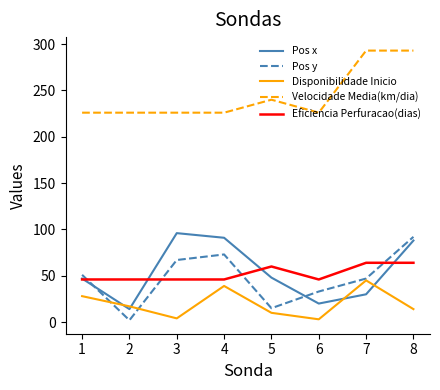

True or false: Velocidade Media(km/dia) and Pos y intersect in this chart.

False